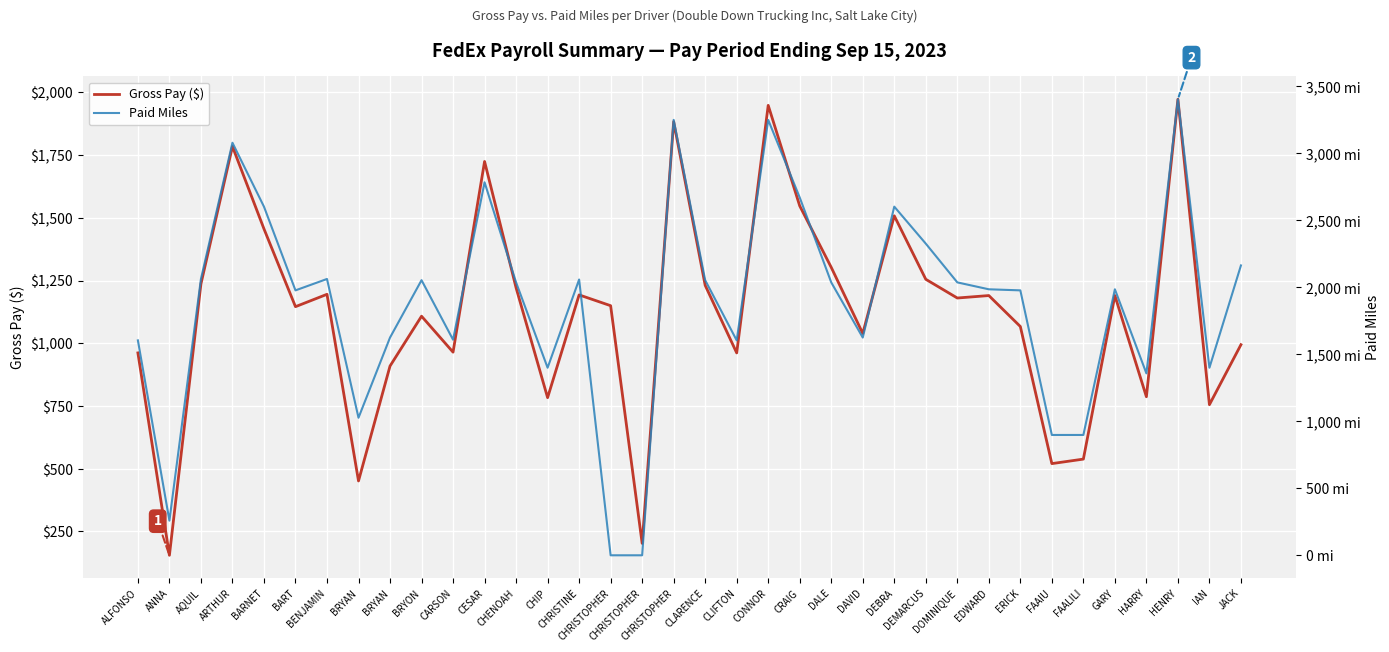

The value of Gross Pay ($) at ANNA is 155.1. True or false?

True